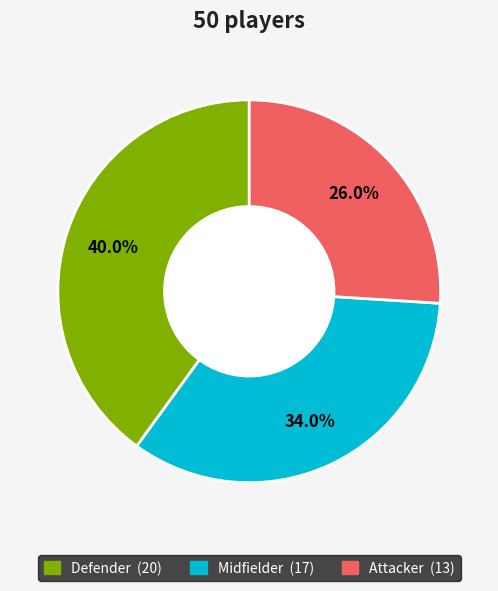

Is it true that Defender is 40% of the pie?

True